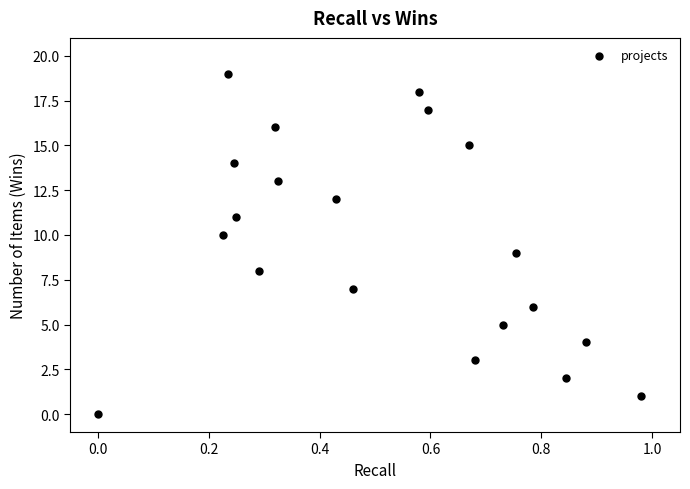

What is the range of Y values (max minus min)?

19